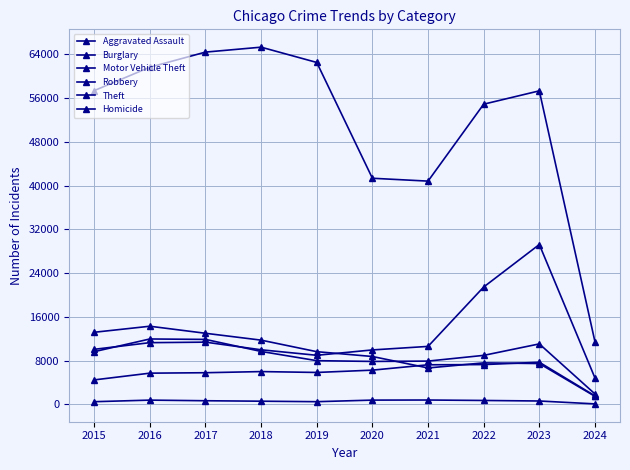

How many series are shown in this chart?

6